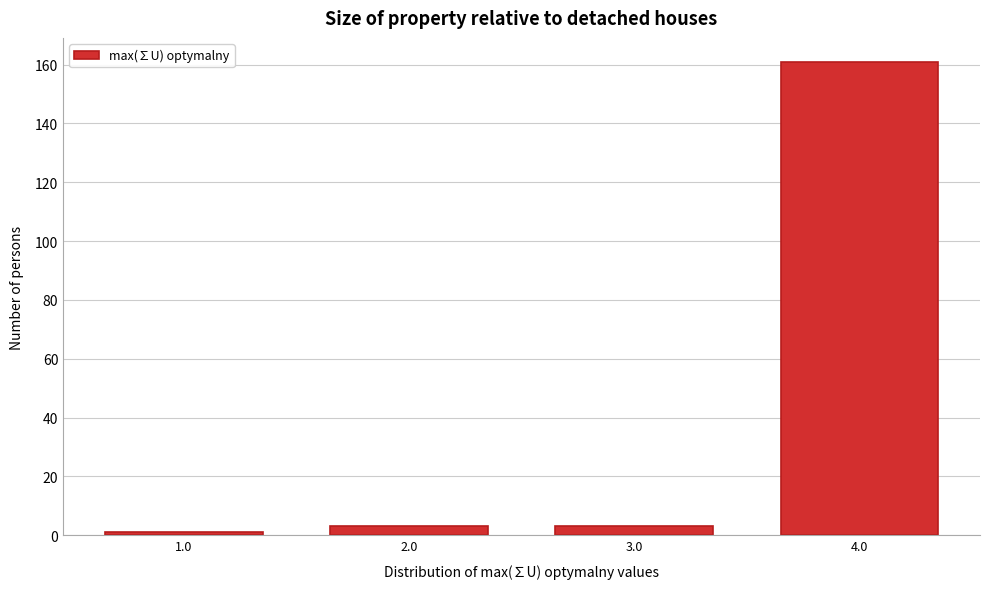

Reading left to right, what are all the values shown in this chart?

1	3	3	161